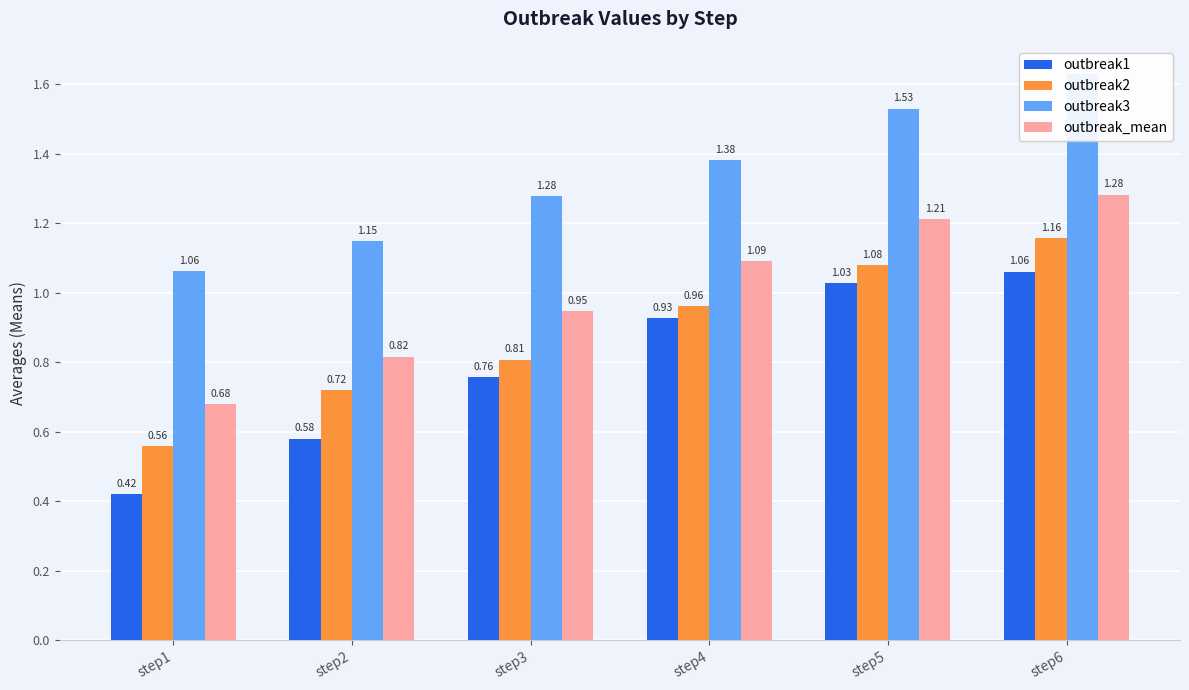

What is the approximate value of outbreak1 at step5?

1.0